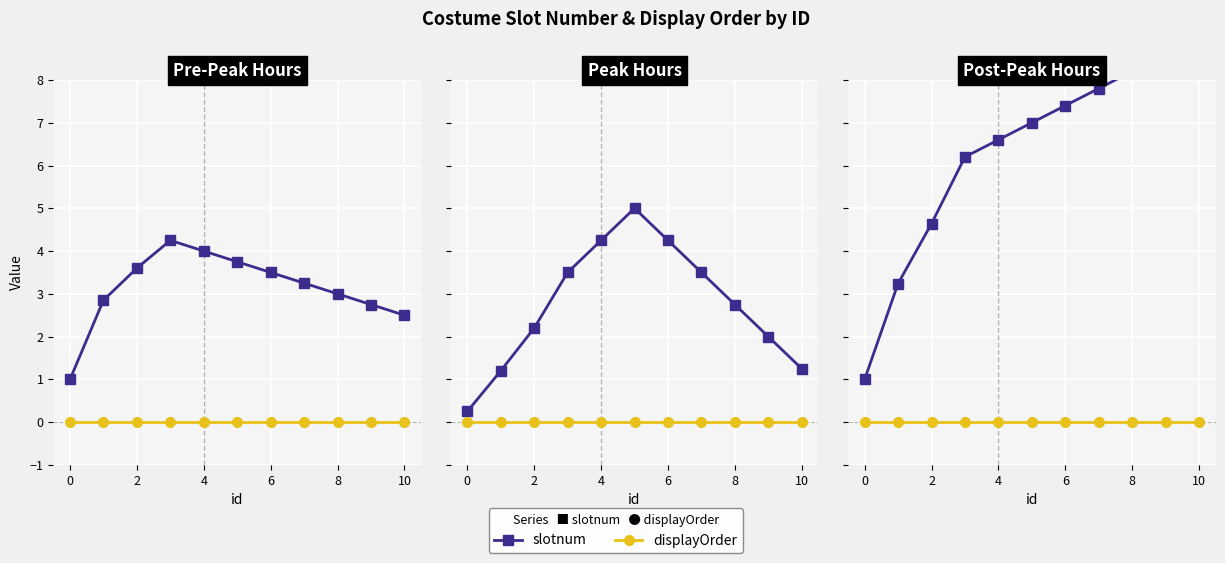

What is the difference between the slotnum values at 2 and 9?

5.4